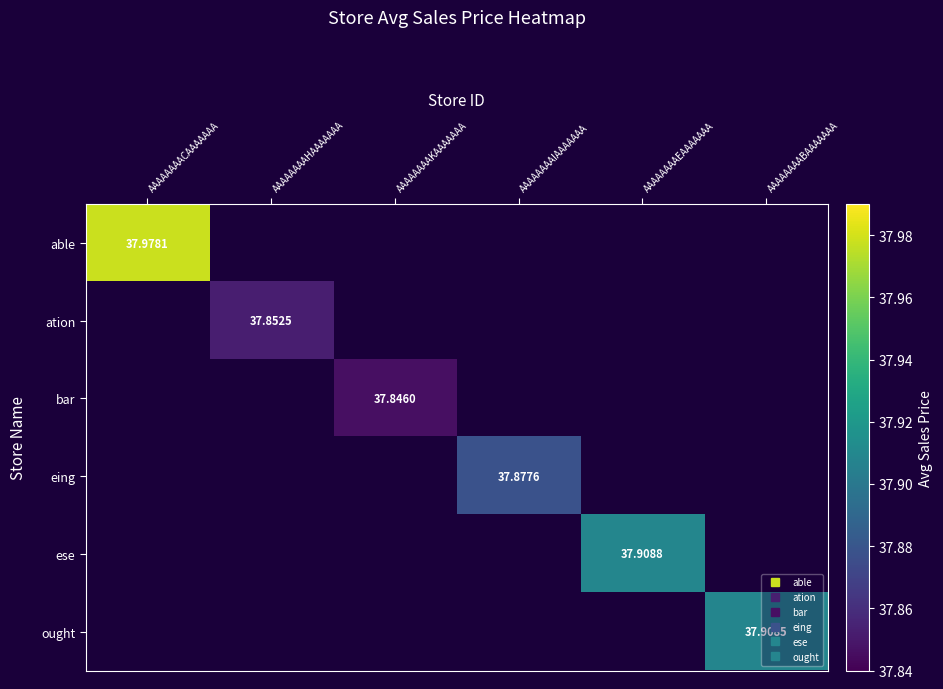

Which label corresponds to the smallest value in the chart?

AAAAAAAAHAAAAAAA